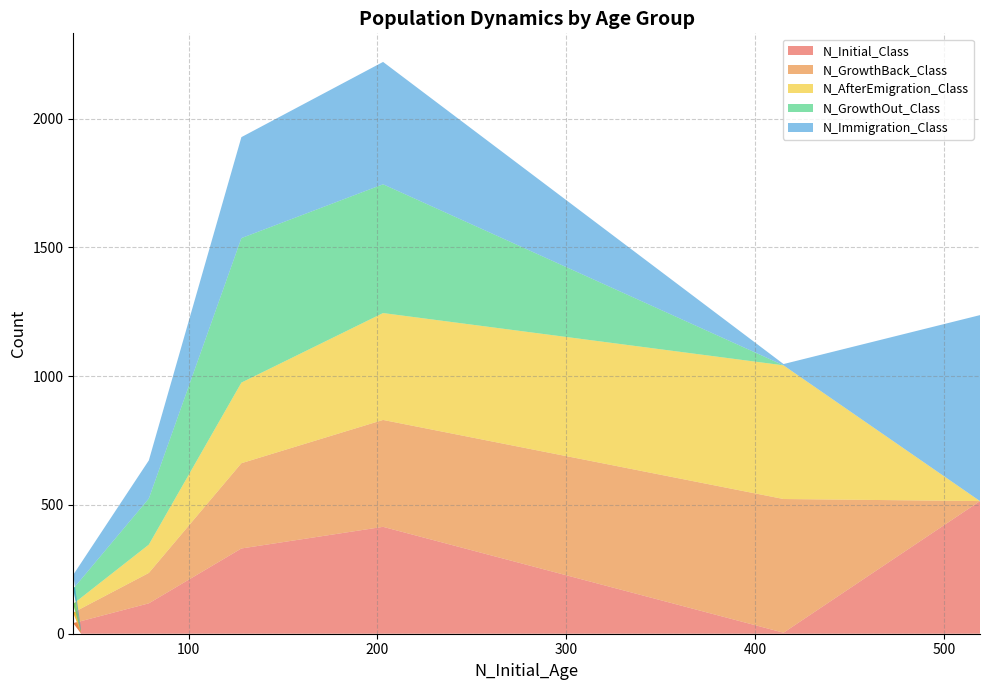

What is the maximum value for N_Initial_Class?

515